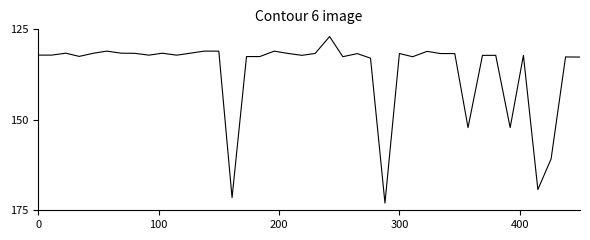

What is the greatest value displayed?

173.0